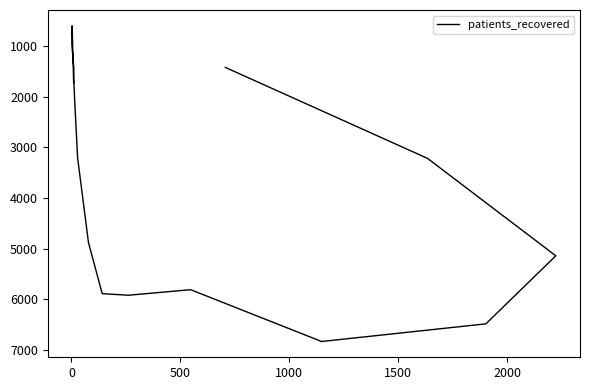

What is the difference between the maximum and minimum values?

6230